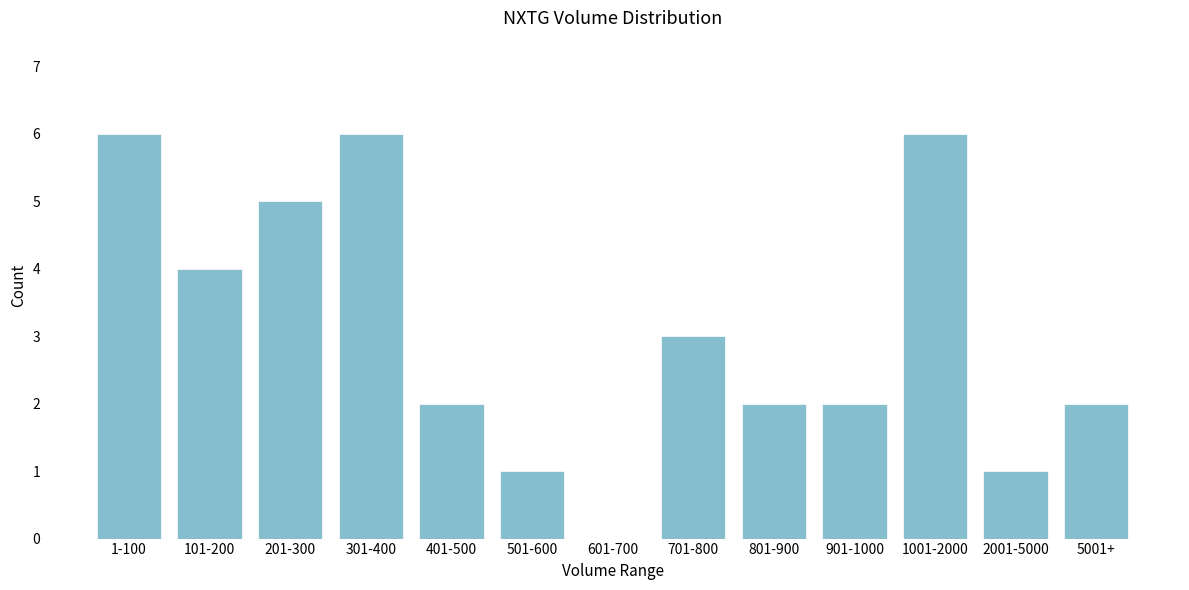

Reading left to right, what are all the values shown in this chart?

1-100=6	101-200=4	201-300=5	301-400=6	401-500=2	501-600=1	601-700=0	701-800=3	801-900=2	901-1000=2	1001-2000=6	2001-5000=1	5001+=2